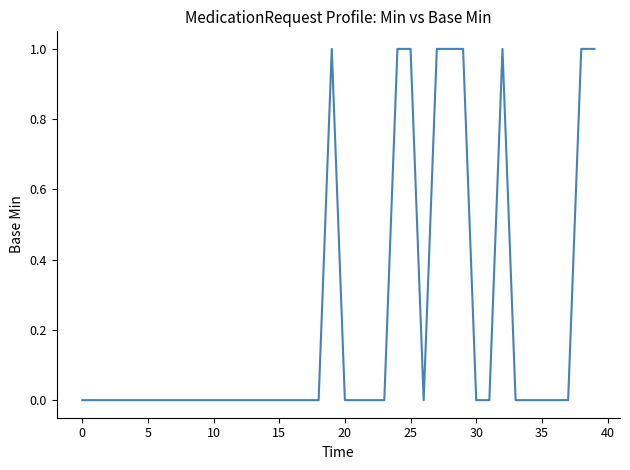

Does the chart display data point markers on the line(s)?

No